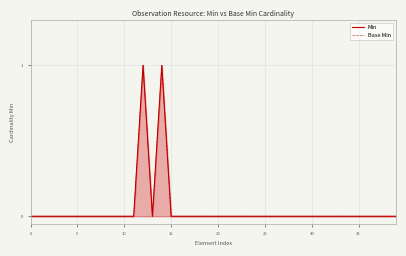

What are all the series names shown in the legend?

Min, Base Min